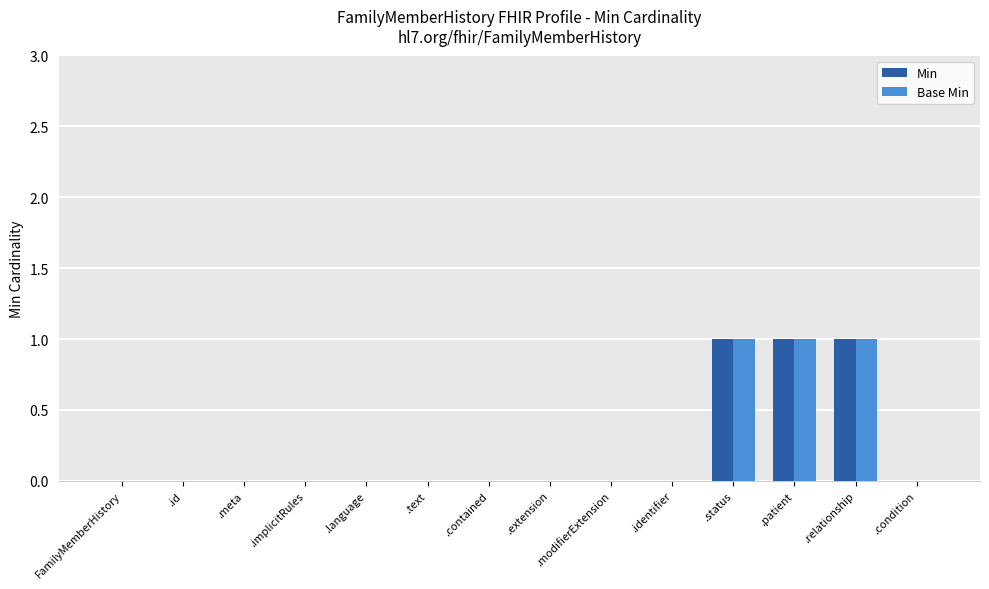

What are all the series names shown in the legend?

Min, Base Min